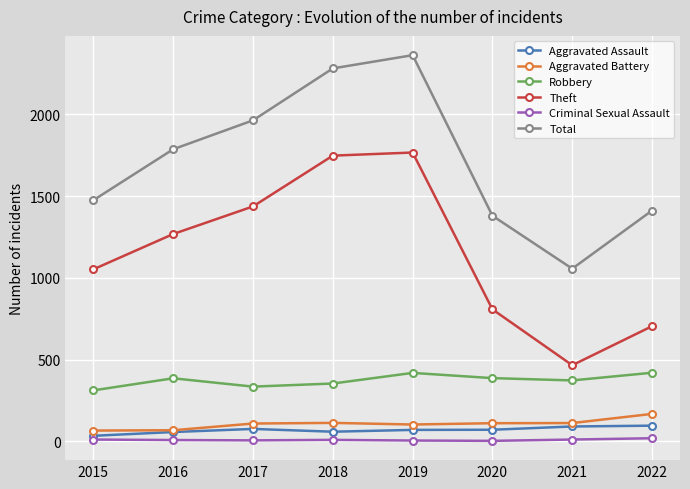

How many lines are shown in the chart?

6